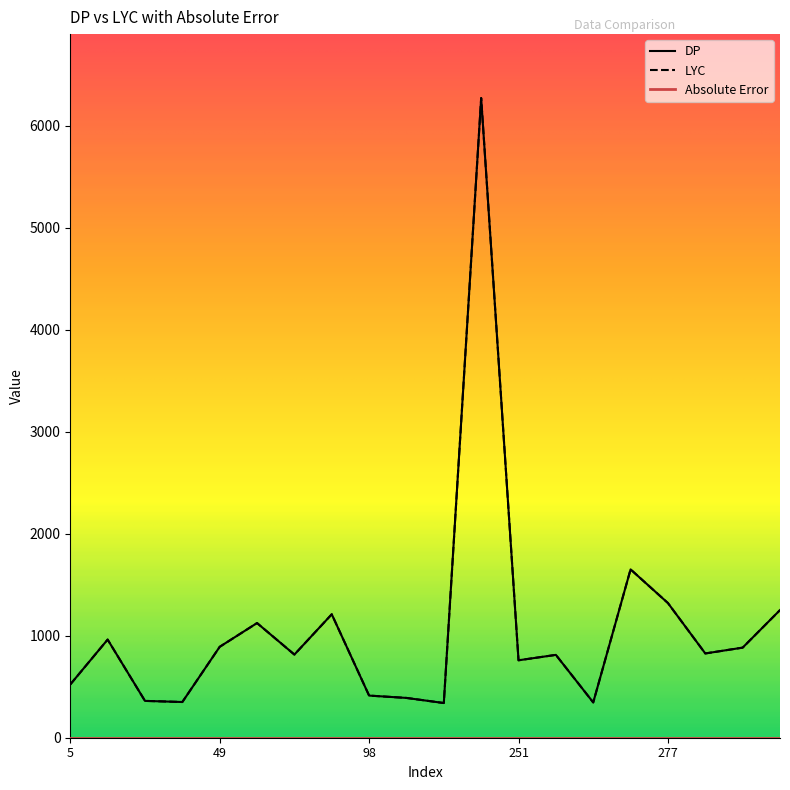

Is this an area chart (filled region under the line)?

No